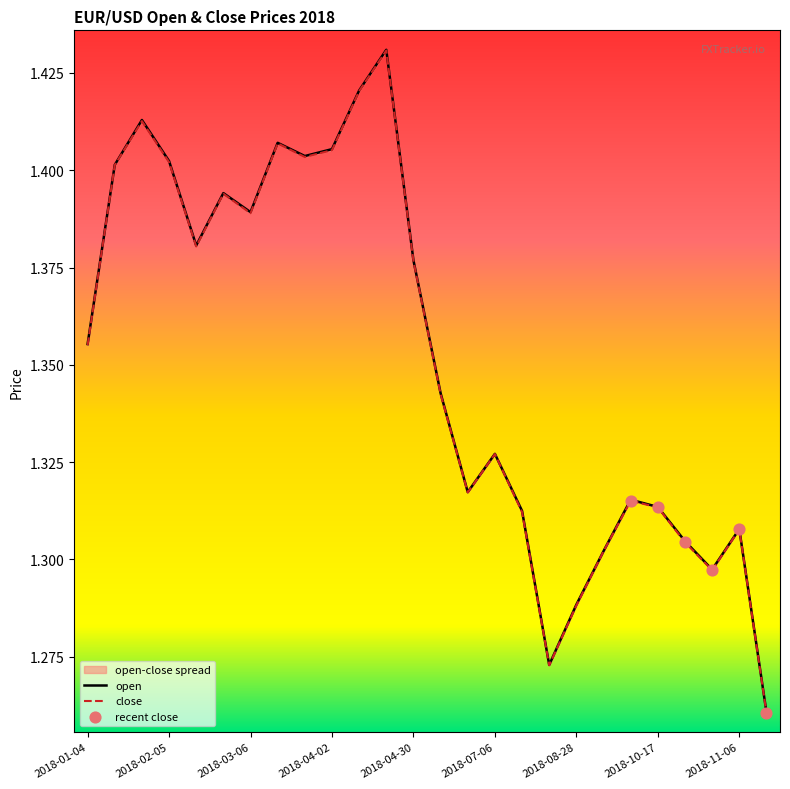

Which series contains the lowest Y value?

close